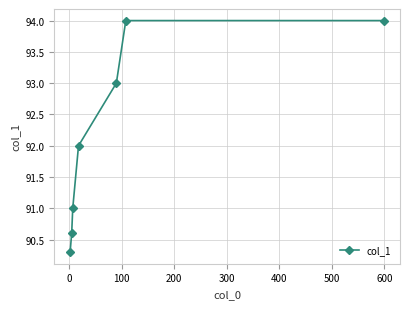

What is the value of the 7th point from the left?

94.0